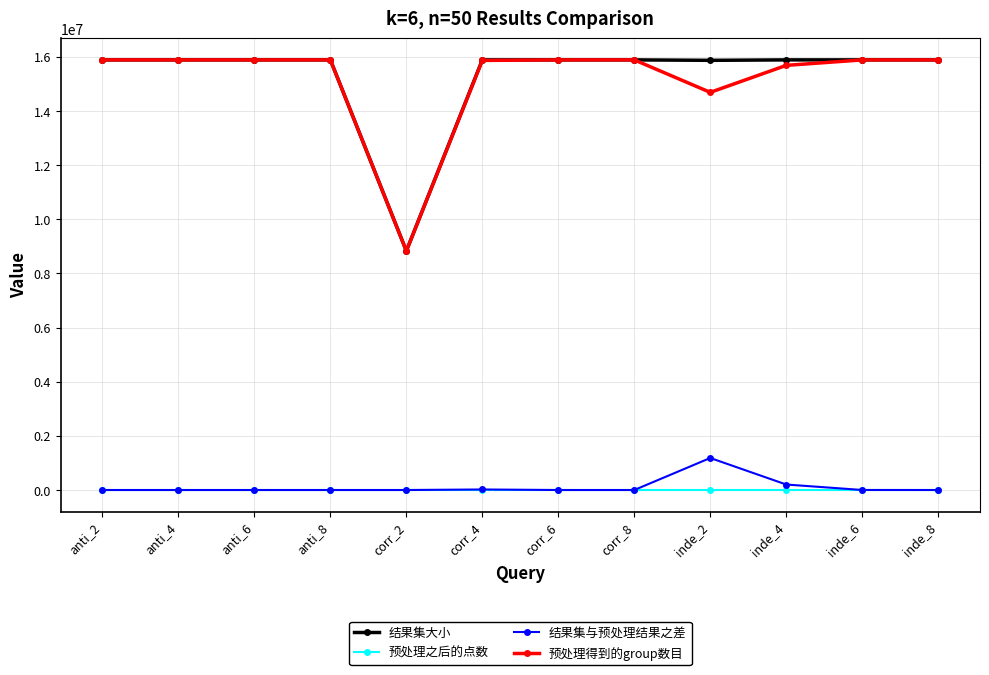

What is the label of the 11th point from the right?

anti_4